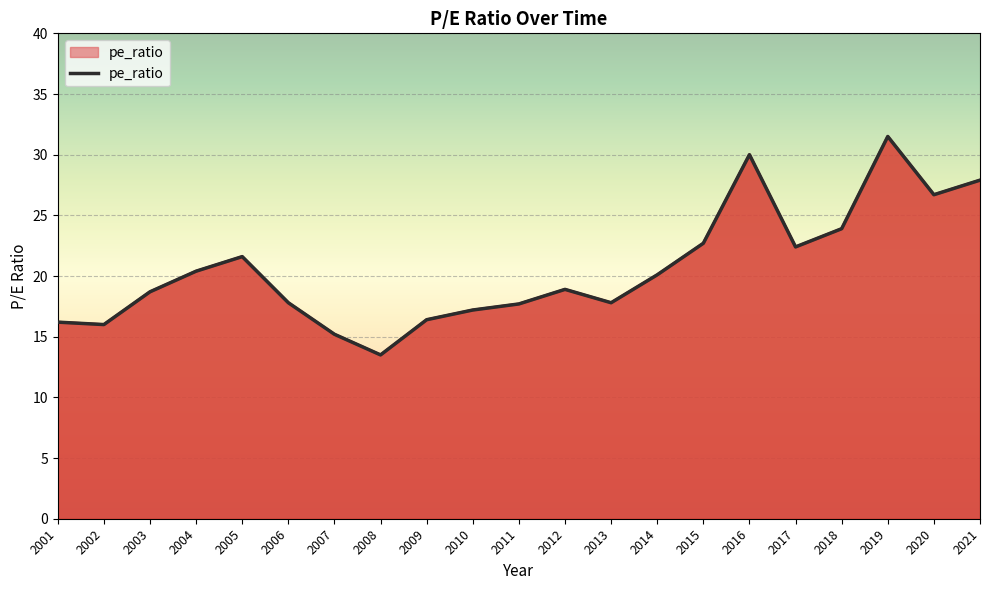

How many lines are shown in the chart?

1